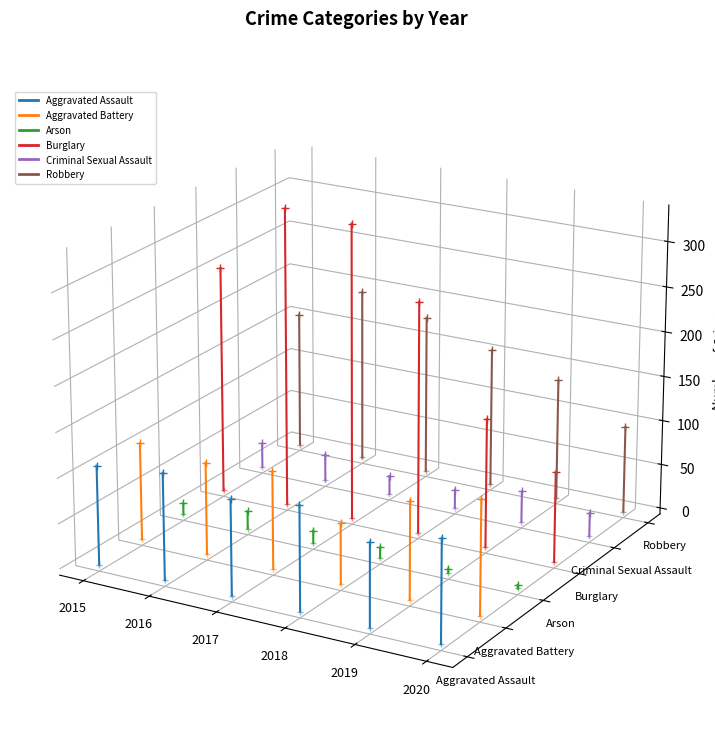

Which series has the widest spread of values?

Burglary